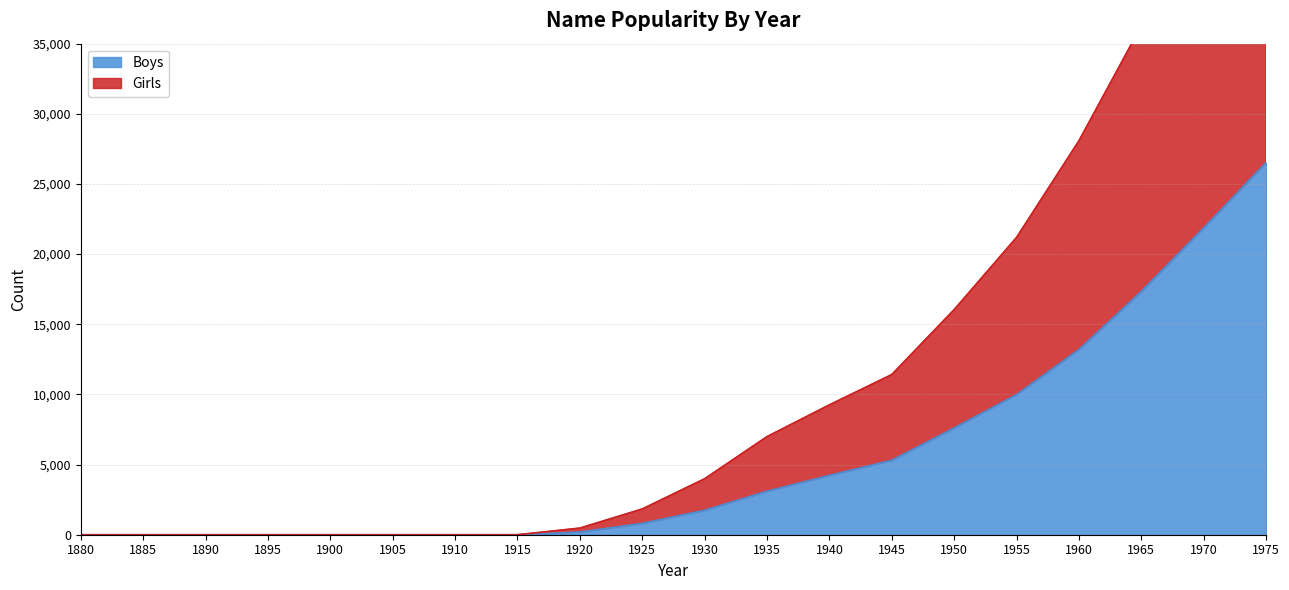

Between 1955 and 1960, which series saw the biggest shift?

Girls